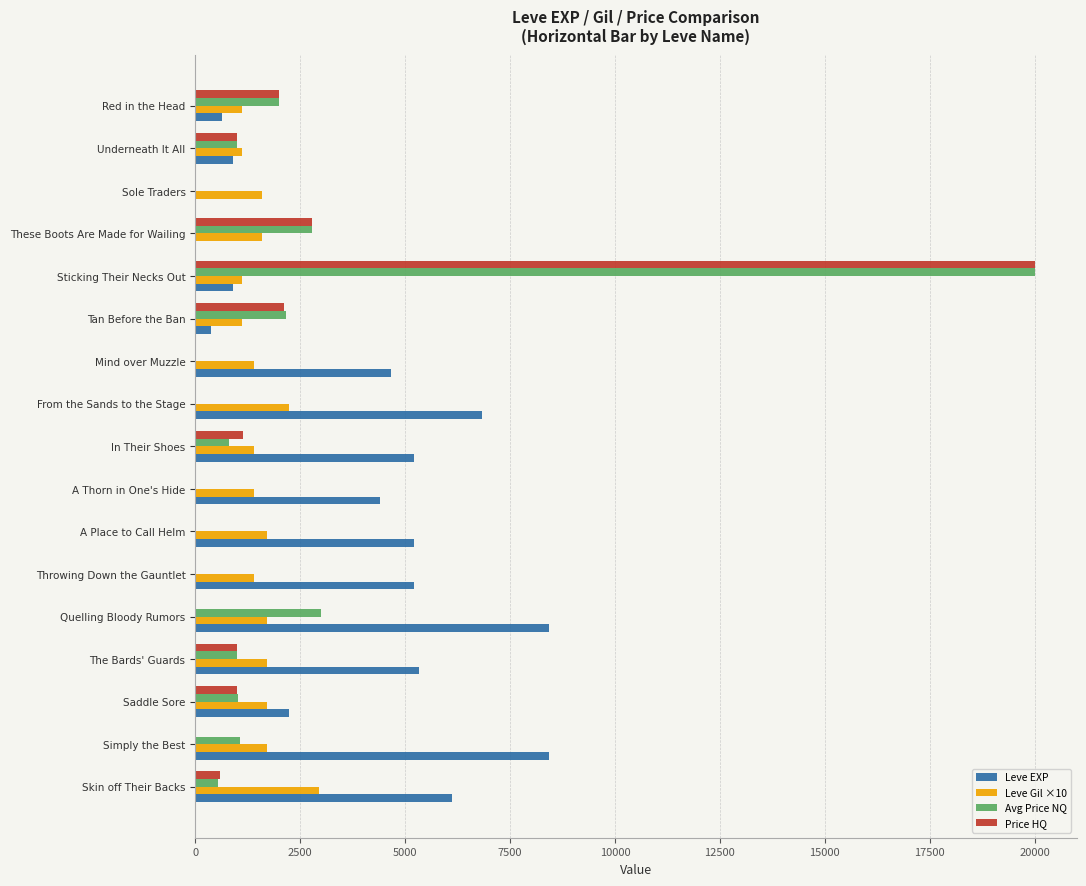

At which category is the sum across all series the highest?

Sticking Their Necks Out